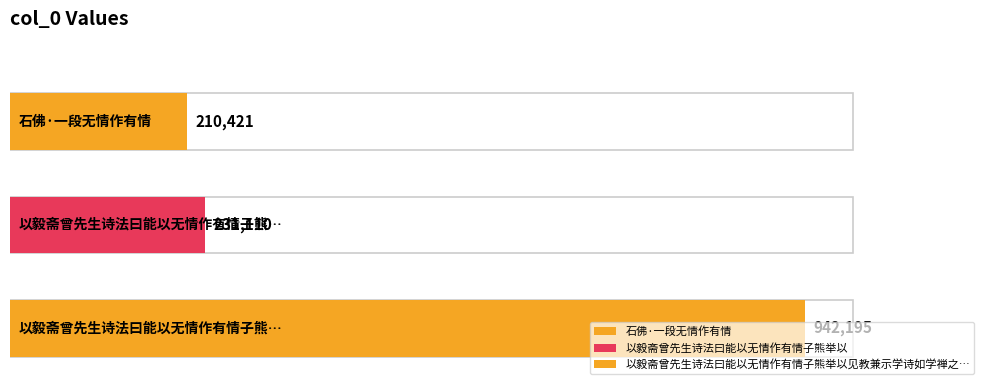

Where does the data first go above 231110?

以毅斋曾先生诗法曰能以无情作有情子熊举以见教兼示学诗如学禅之句次韵声谢